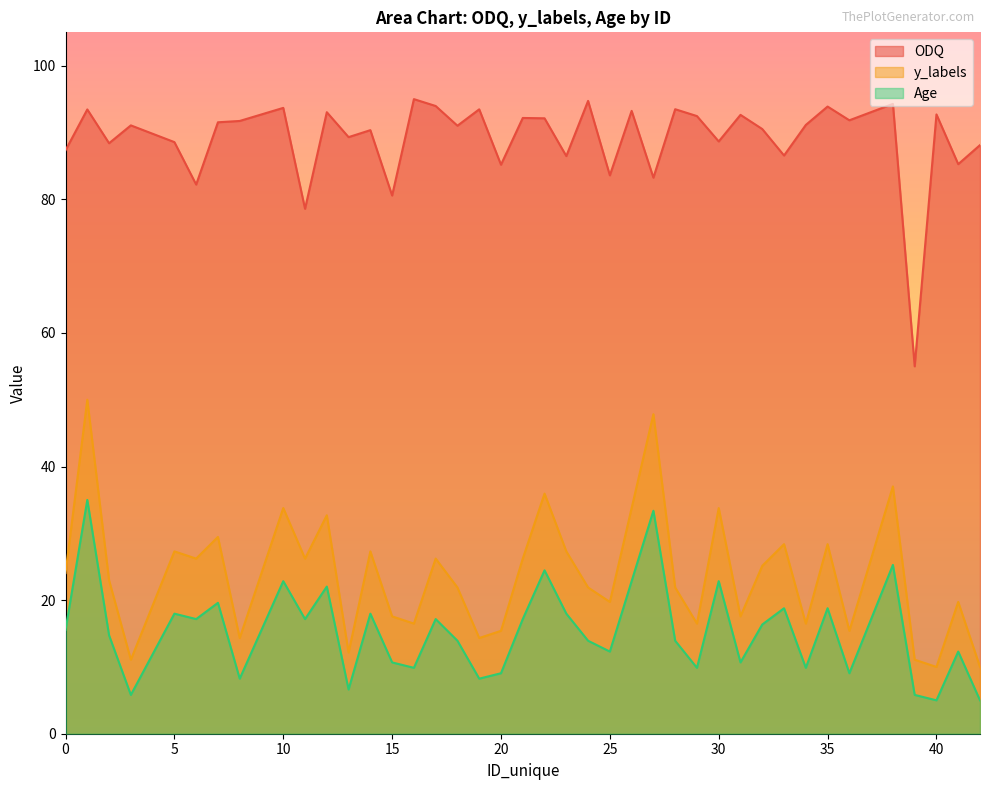

Which series has the largest total across all categories?

ODQ